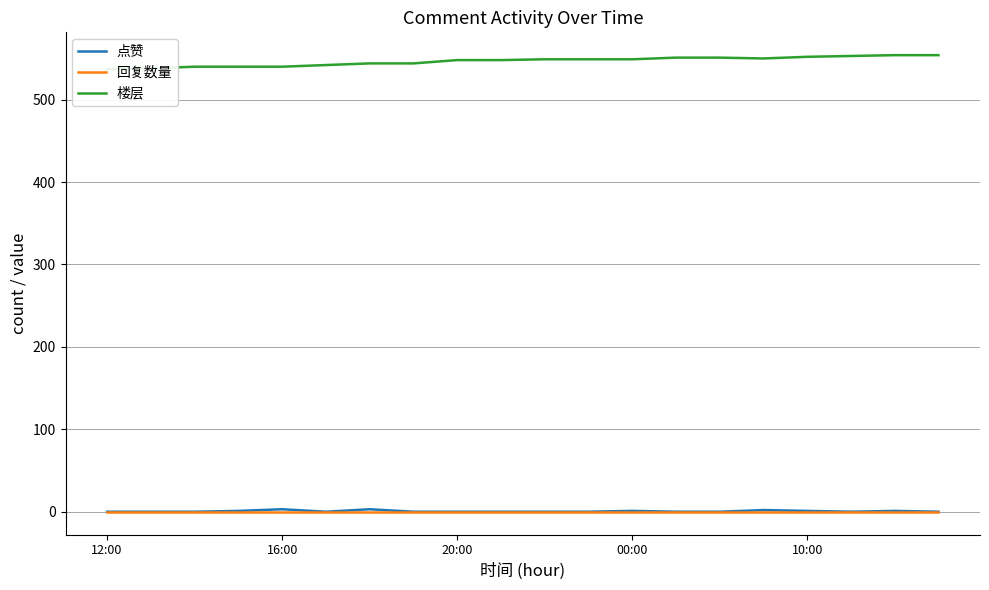

Where does the 楼层 series first go above 549?

13